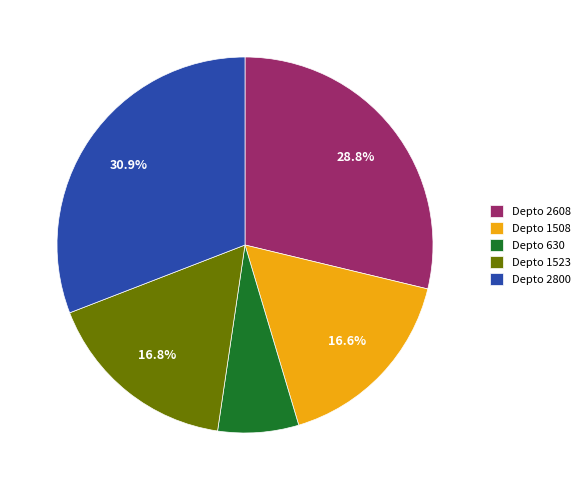

Do Depto 1523 and Depto 2800 together represent more than half of the pie?

No